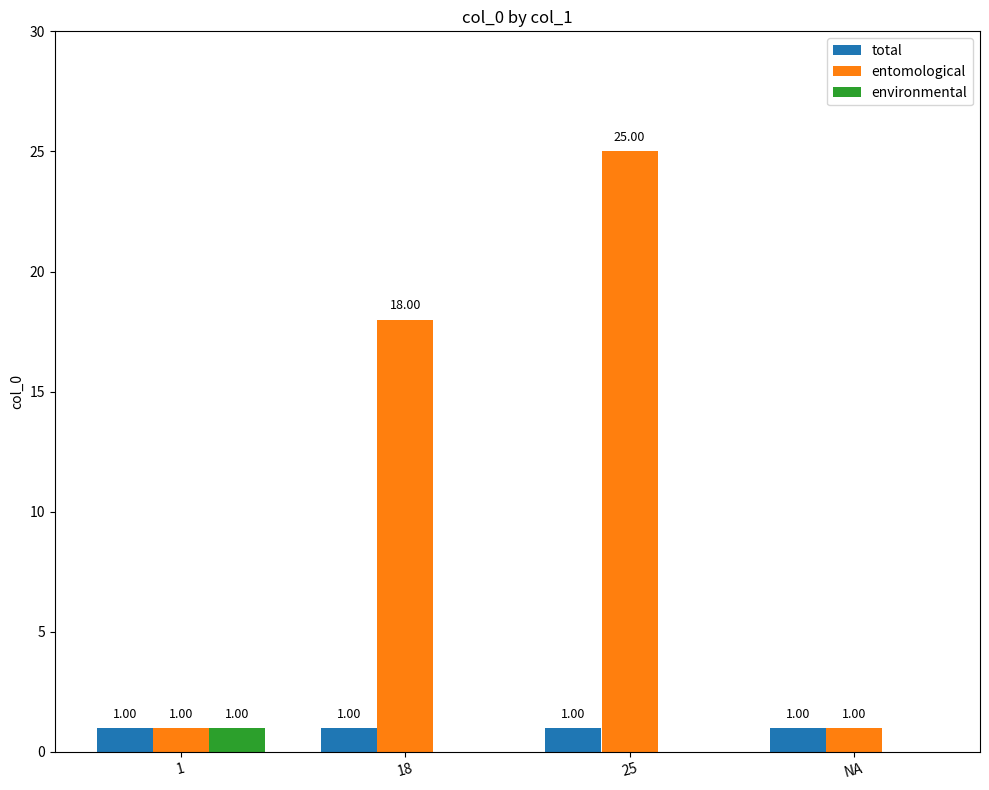

Reading left to right, extract all data points from this chart.

total: 1=1	18=1	25=1	NA=1
entomological: 1=1	18=18	25=25	NA=1
environmental: 1=1	18=0	25=0	NA=0